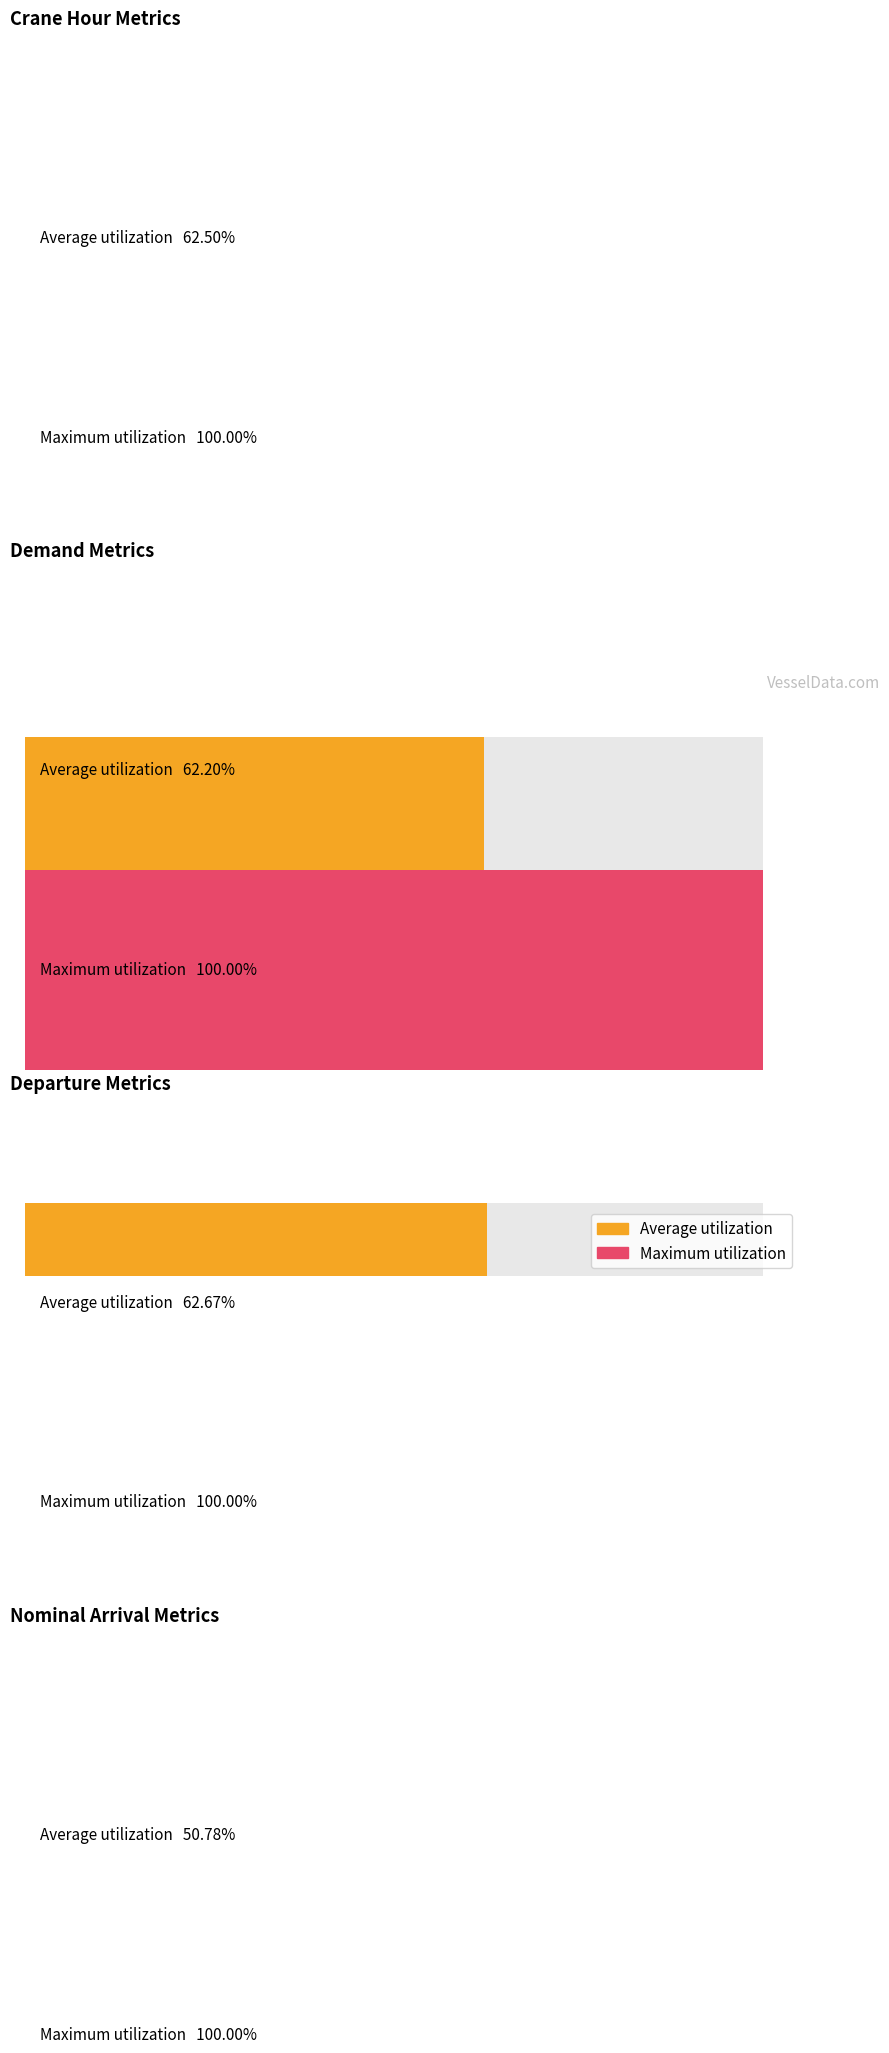

Are the bars horizontal?

Yes